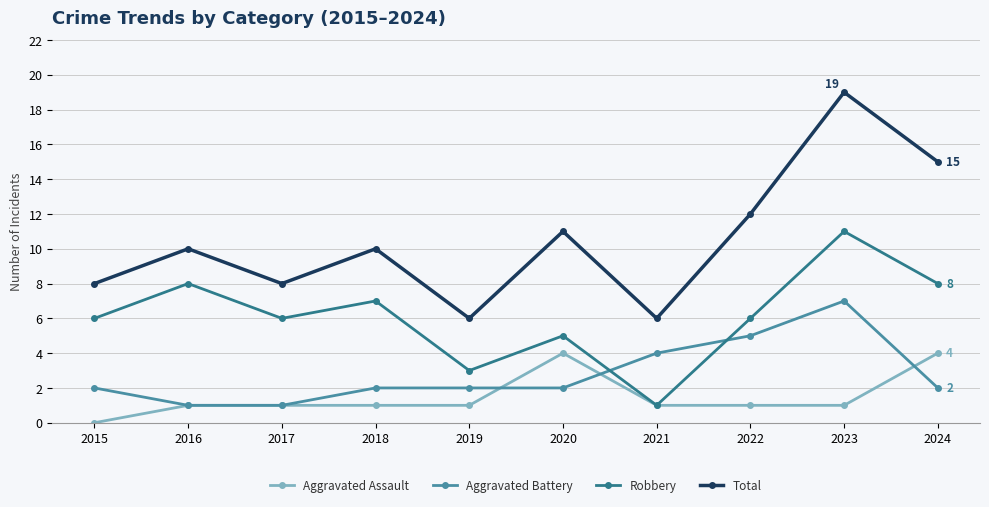

How many lines are shown in the chart?

4